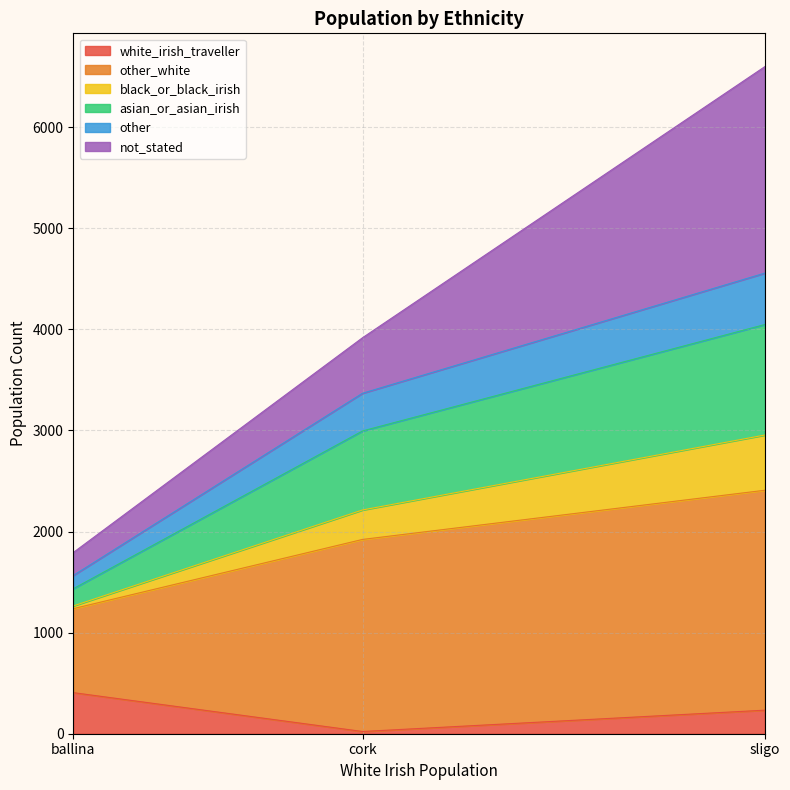

What is the total value across all series at sligo?

6597.6